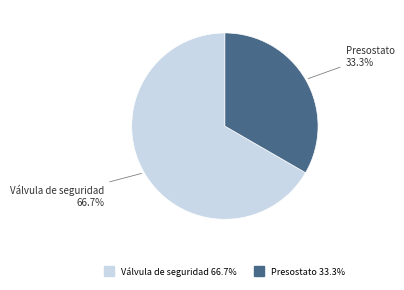

Is it true that Presostato is 48% of the pie?

False